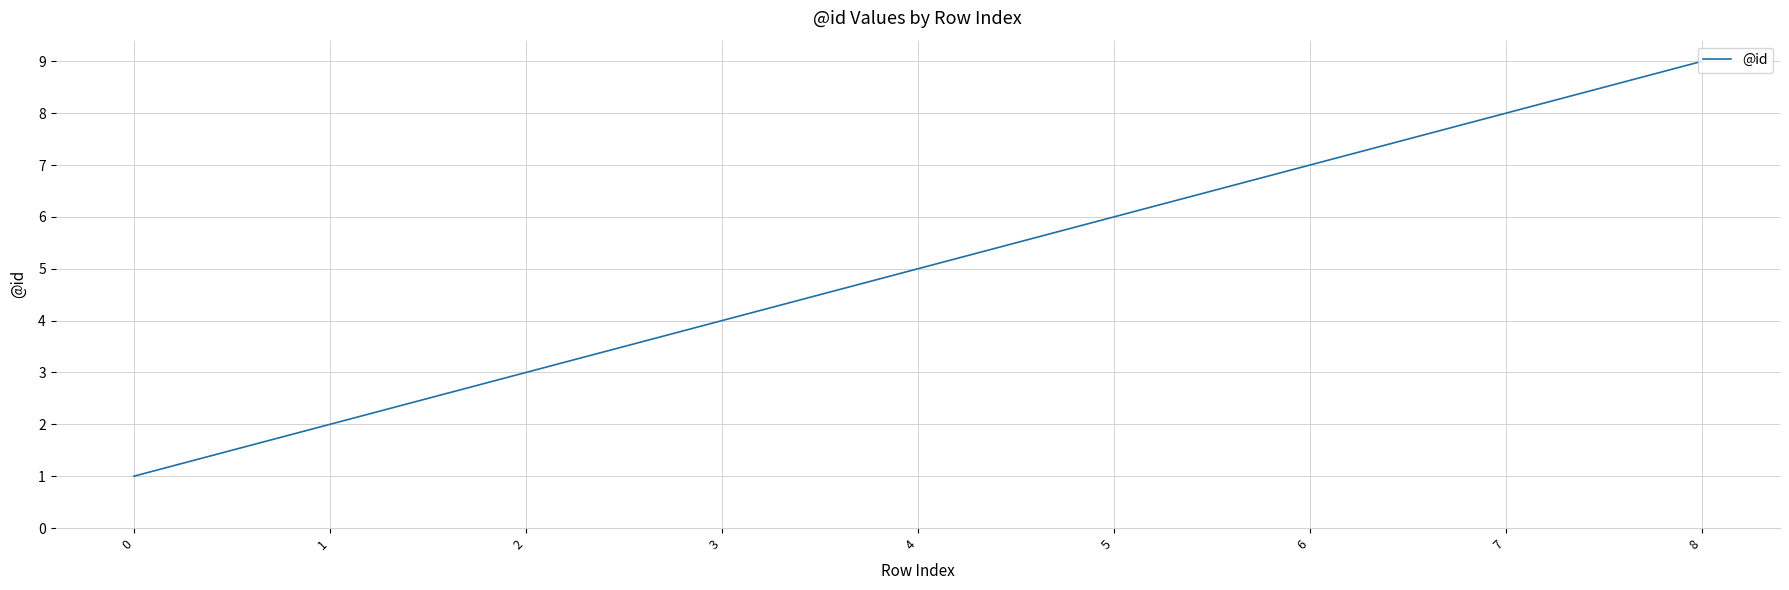

What value does the data have at 1?

2